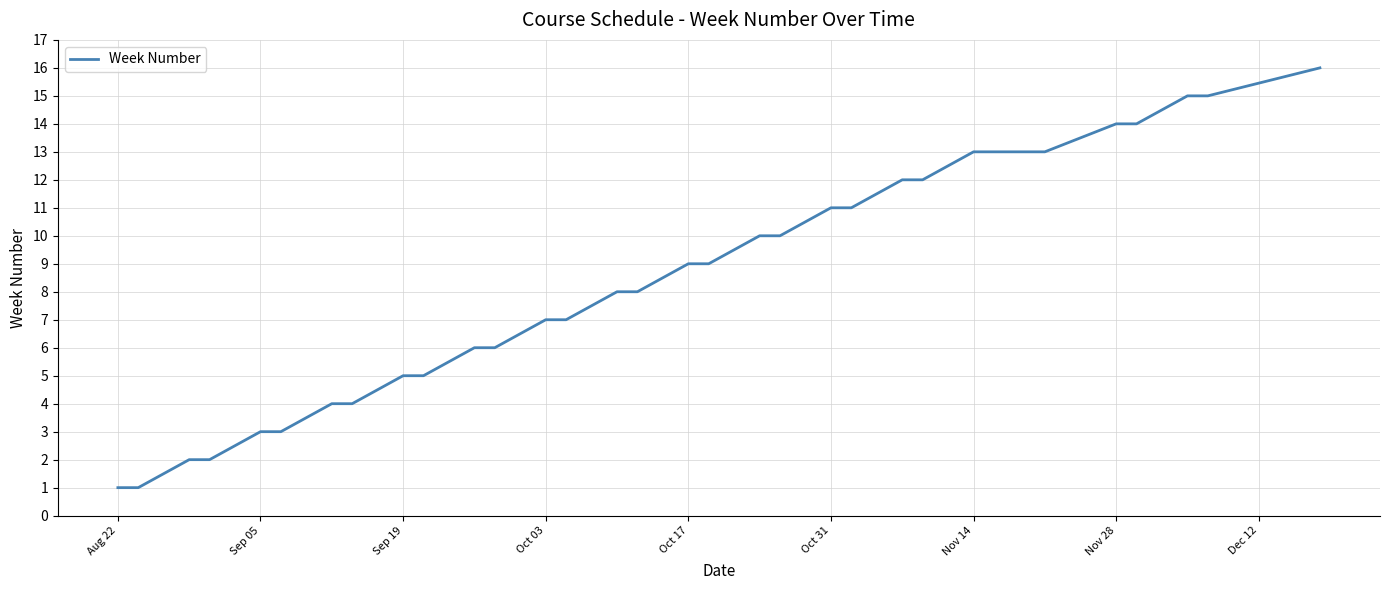

What is the difference between the maximum and minimum values?

15